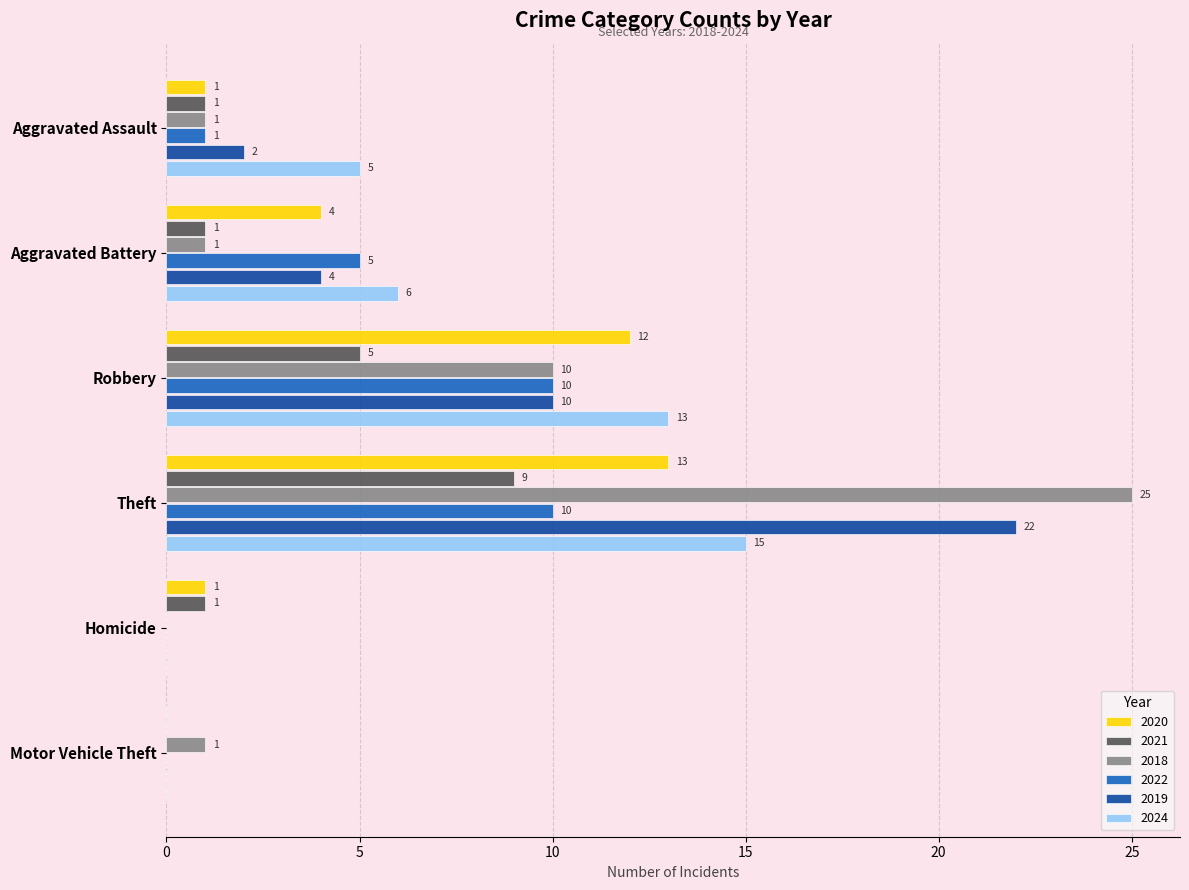

What is the spread (max minus min) of values at Aggravated Battery?

5